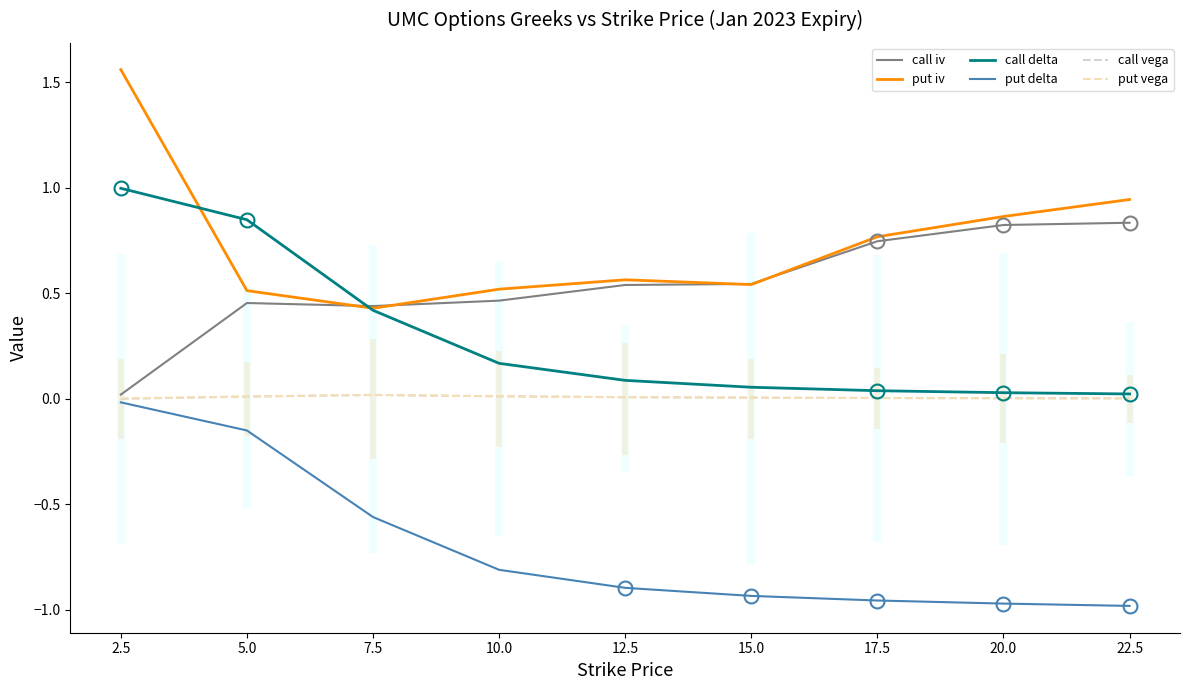

How many interior local peaks does the call vega series have?

1